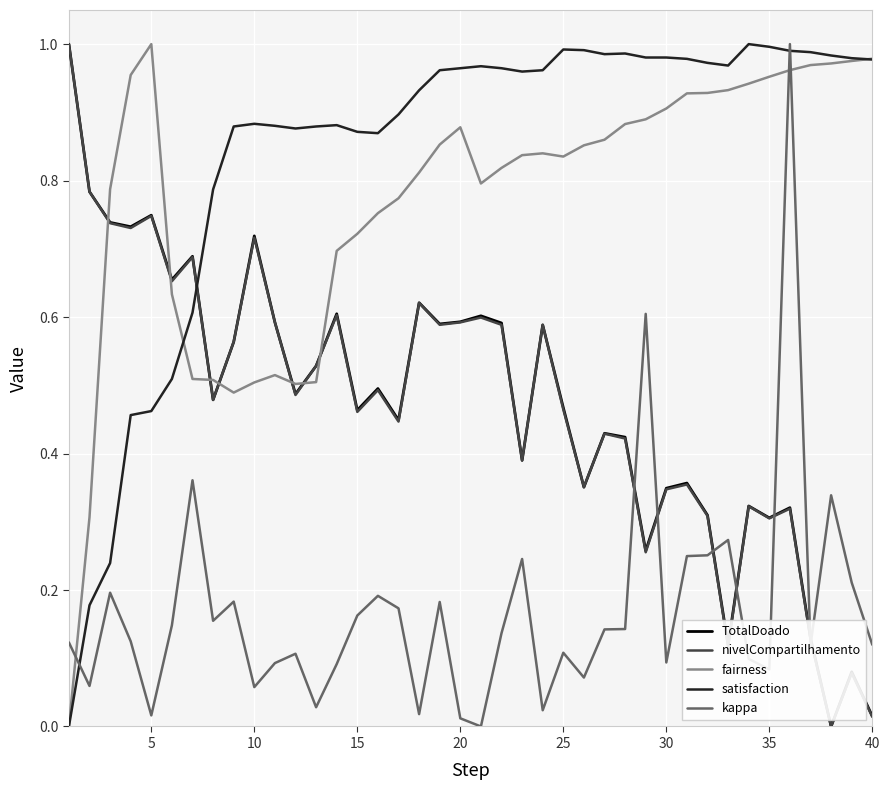

True or false: TotalDoado and fairness intersect in this chart.

True